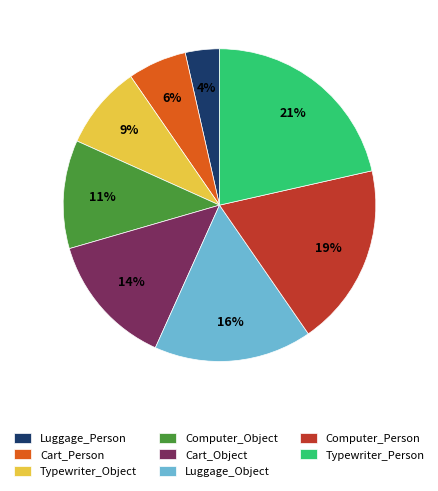

Is there any slice that represents more than half of the pie?

No